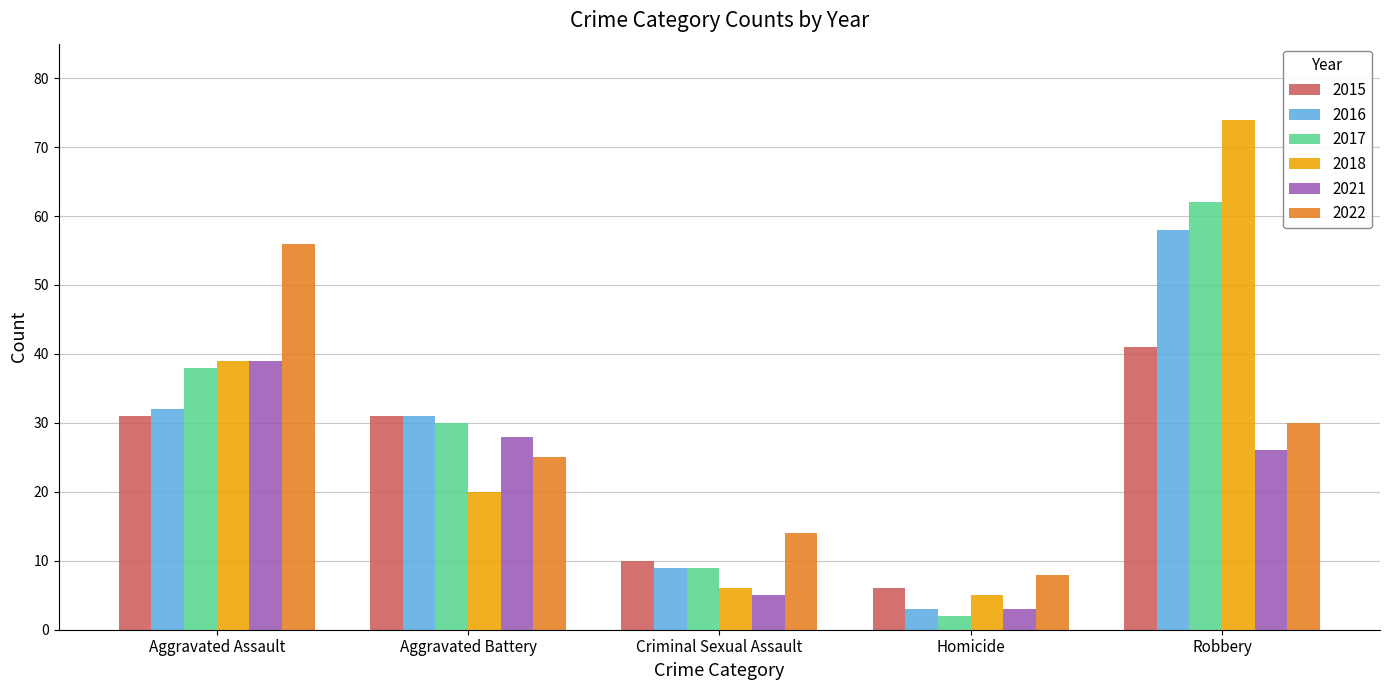

Reading left to right, what are all the values shown in this chart?

2015: Aggravated Assault=31	Aggravated Battery=31	Criminal Sexual Assault=10	Homicide=6	Robbery=41
2016: Aggravated Assault=32	Aggravated Battery=31	Criminal Sexual Assault=9	Homicide=3	Robbery=58
2017: Aggravated Assault=38	Aggravated Battery=30	Criminal Sexual Assault=9	Homicide=2	Robbery=62
2018: Aggravated Assault=39	Aggravated Battery=20	Criminal Sexual Assault=6	Homicide=5	Robbery=74
2021: Aggravated Assault=39	Aggravated Battery=28	Criminal Sexual Assault=5	Homicide=3	Robbery=26
2022: Aggravated Assault=56	Aggravated Battery=25	Criminal Sexual Assault=14	Homicide=8	Robbery=30